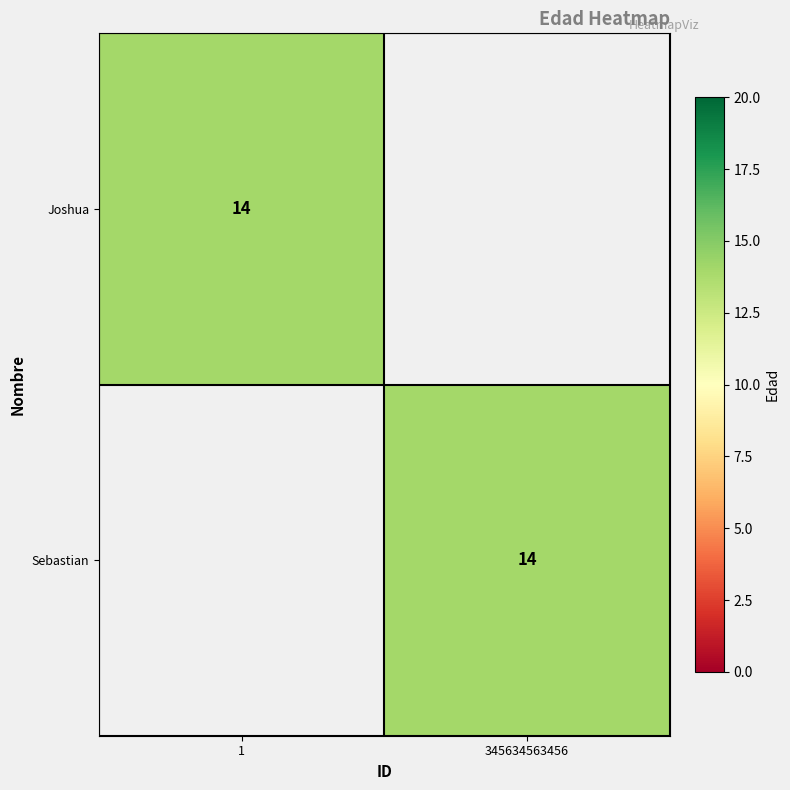

The Sebastian series shows 14 at 345634563456. True or false?

True